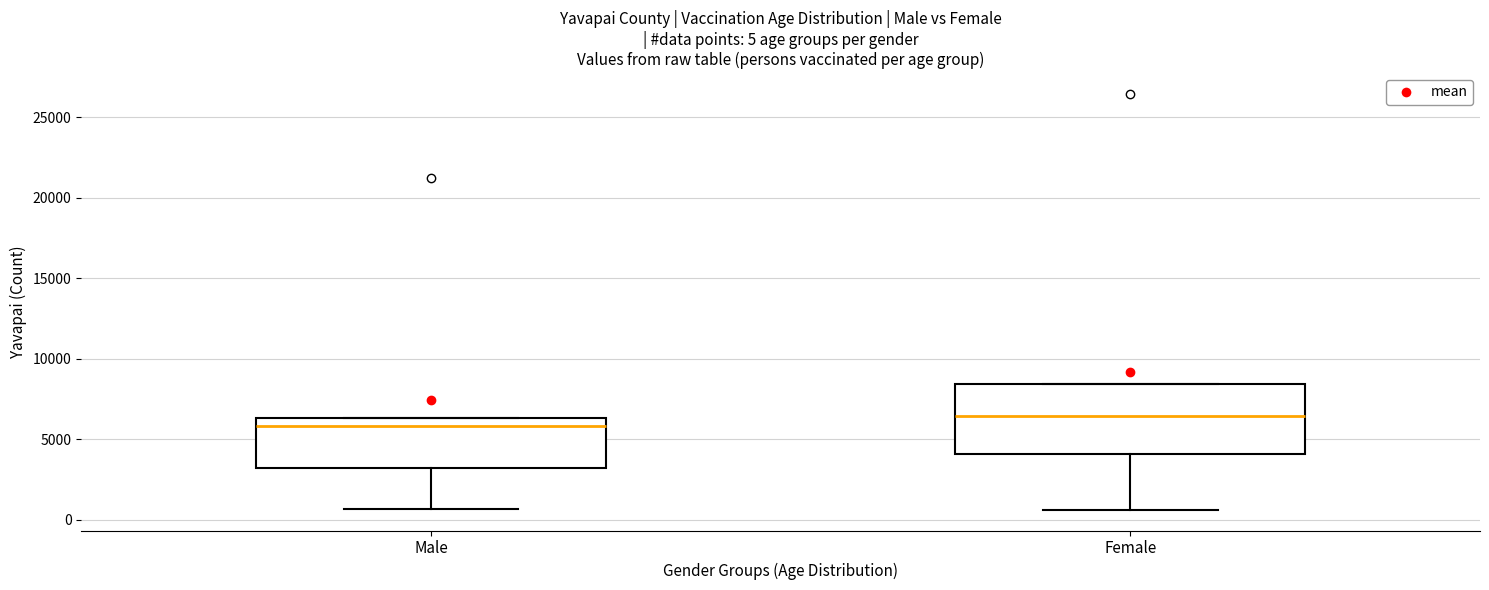

Comparing the boxes themselves (not the whiskers), which one is the tallest?

Female